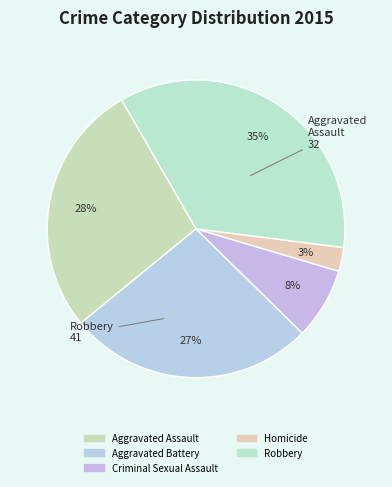

How many slices are in this pie chart?

5